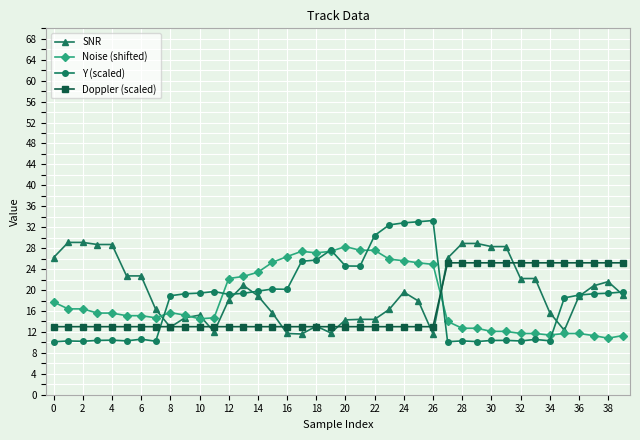

Count the number of data series in this chart.

4